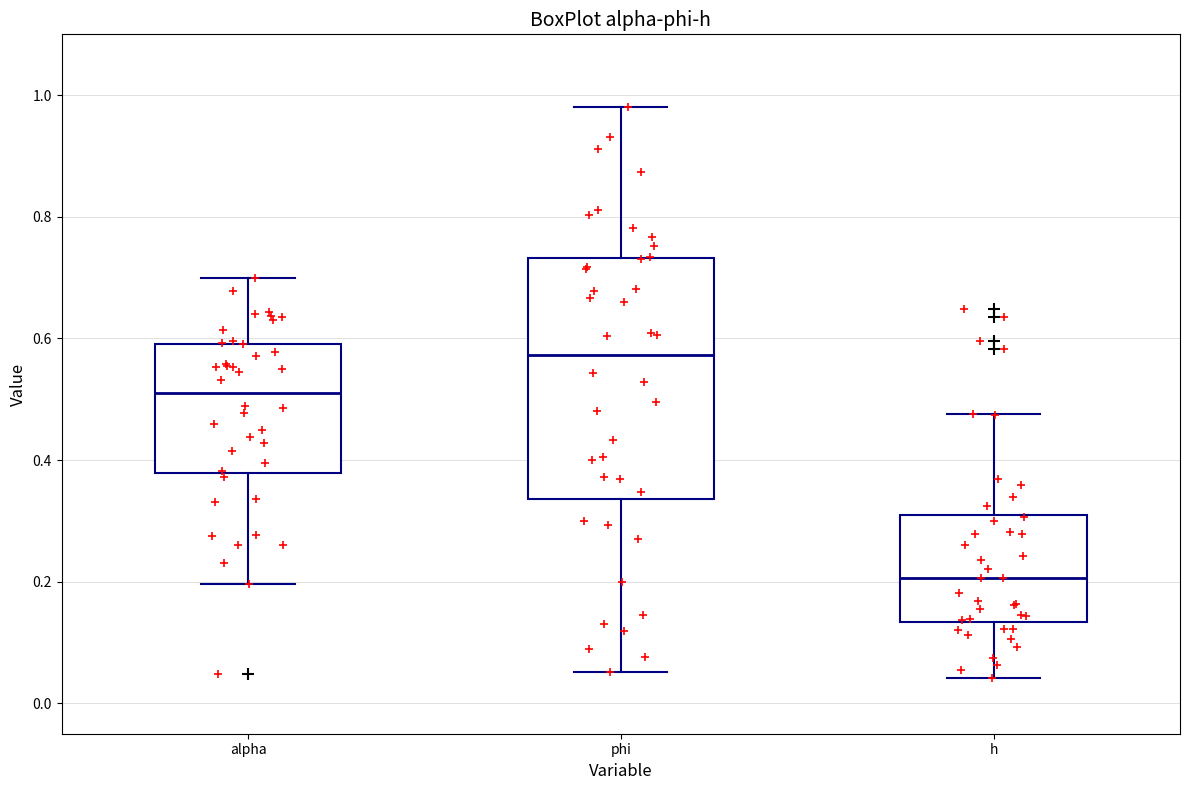

Reading left to right, read every box against the y-axis: the position of its median line, the range the box covers, and the ends of its whiskers. The values are not printed on the chart, so give them approximately, as read against the axis.

alpha: median 0.50, box 0.38 to 0.60, whiskers 0.20 to 0.70
phi: median 0.58, box 0.34 to 0.74, whiskers 0.06 to 0.98
h: median 0.20, box 0.14 to 0.32, whiskers 0.04 to 0.48